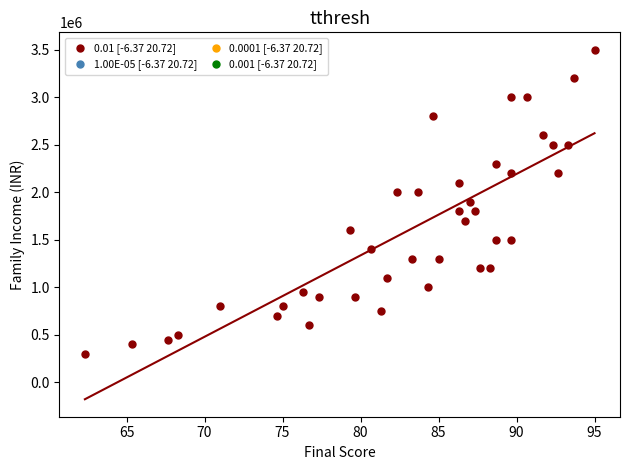

What is the range of Y values (max minus min)?

3200000